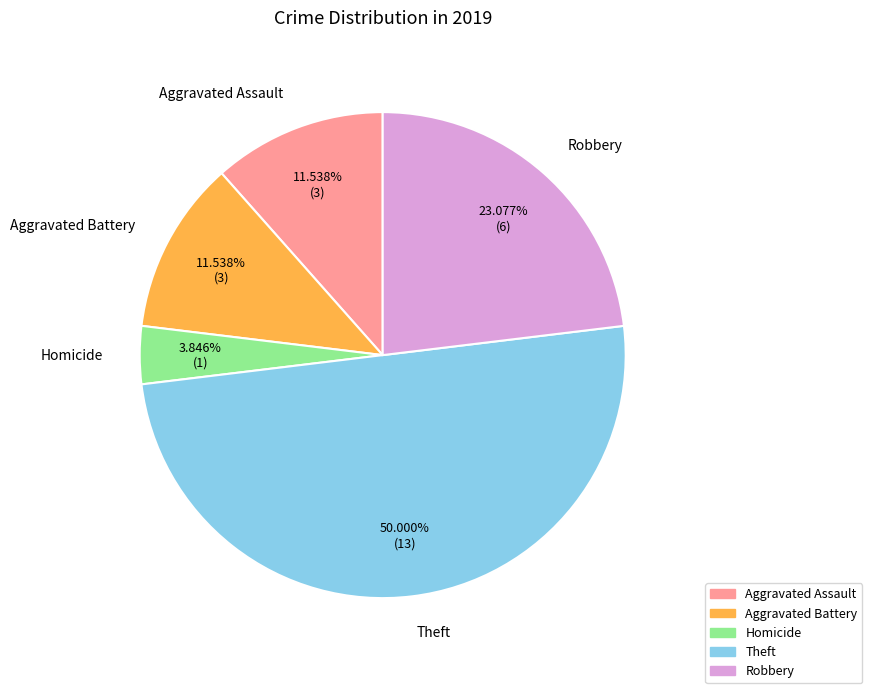

Is Aggravated Assault the majority of the pie?

No